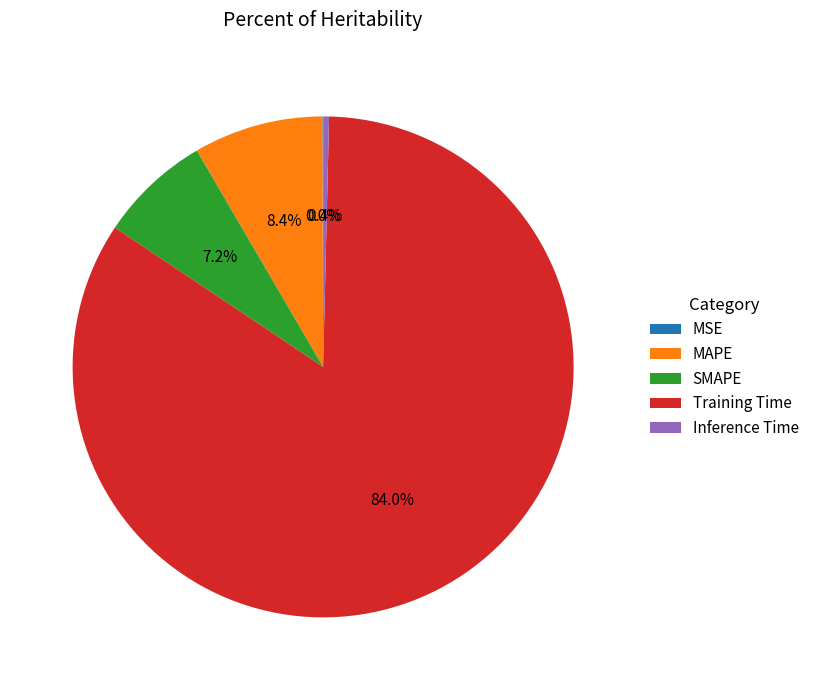

Is it true that MAPE is 8% of the pie?

True